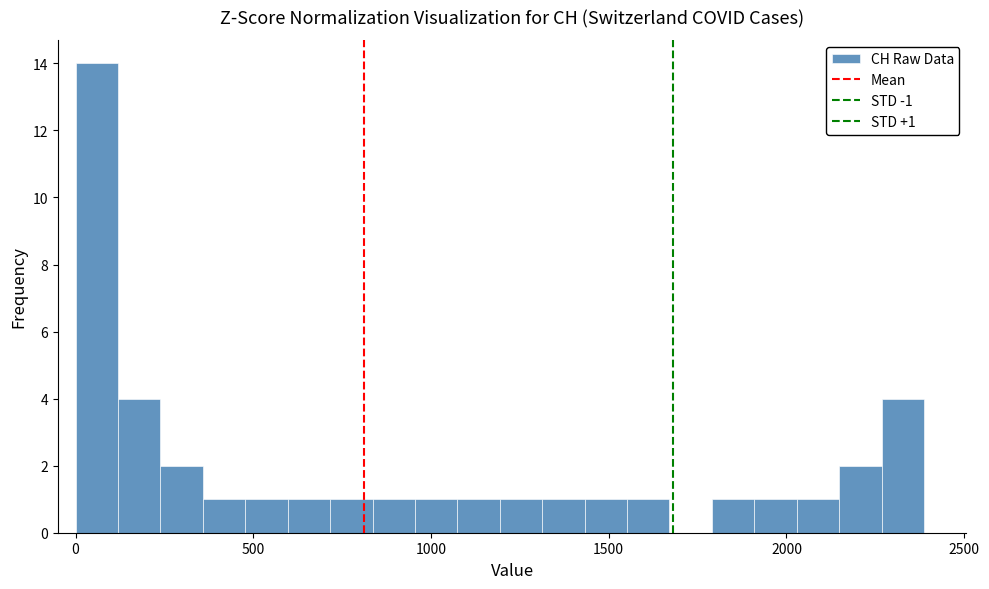

Read against the x-axis, roughly where is the centre of the tallest bar?

50